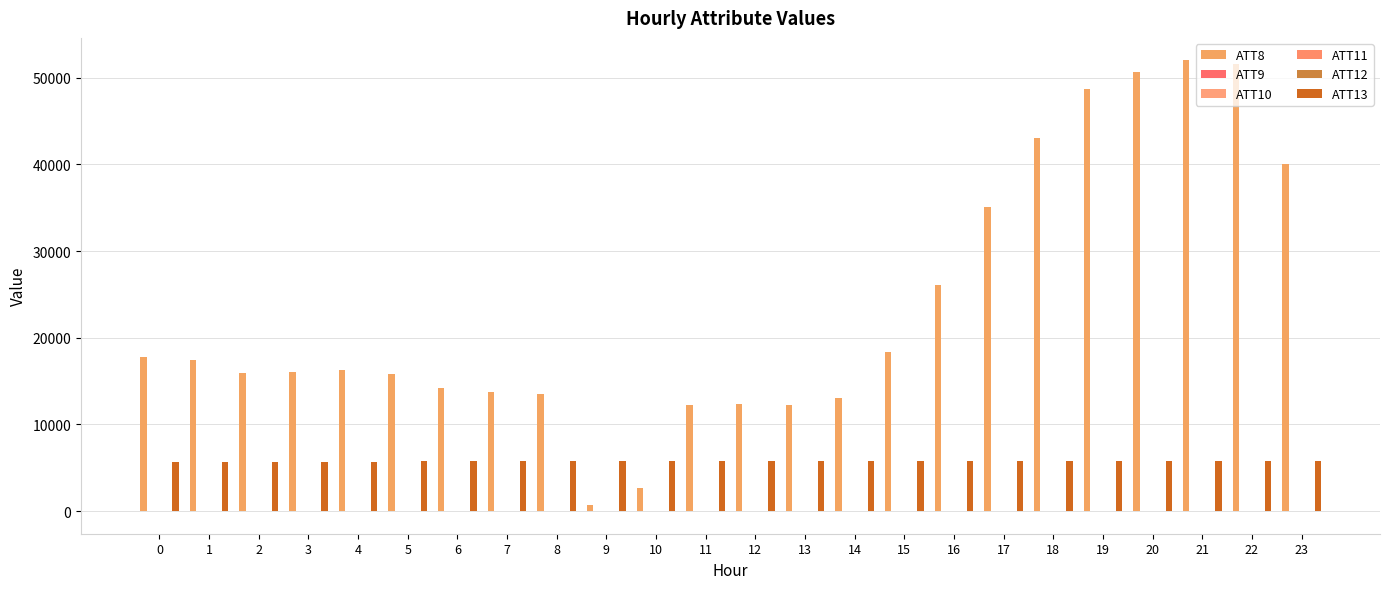

List the labels in order of ATT11 value, smallest first.

21, 22, 16, 18, 15, 17, 14, 19, 20, 13, 23, 12, 10, 11, 9, 8, 7, 6, 5, 3, 4, 2, 1, 0